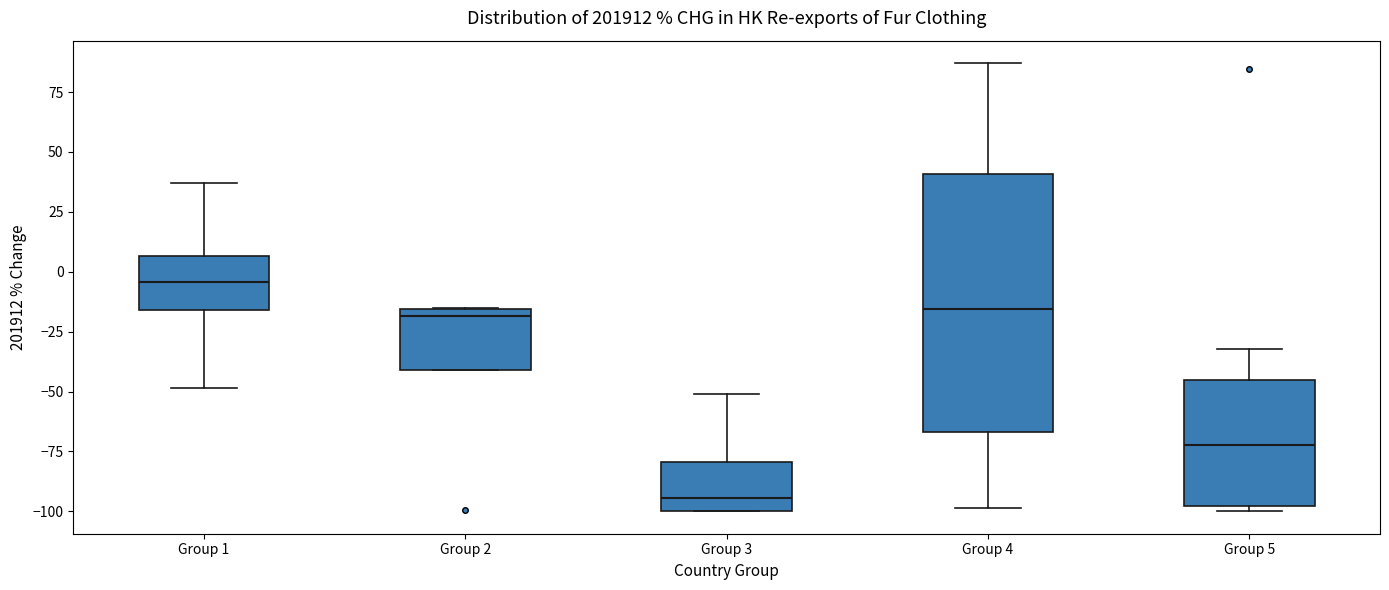

Reading left to right, read every box against the y-axis: the position of its median line, the range the box covers, and the ends of its whiskers. The values are not printed on the chart, so give them approximately, as read against the axis.

Group 1: median -5, box -15 to 5, whiskers -50 to 35
Group 2: median -20, box -40 to -15, whiskers -40 to -15
Group 3: median -95, box -100 to -80, whiskers -100 to -50
Group 4: median -15, box -65 to 40, whiskers -100 to 85
Group 5: median -70, box -100 to -45, whiskers -100 (just below the box's lower edge) to -30